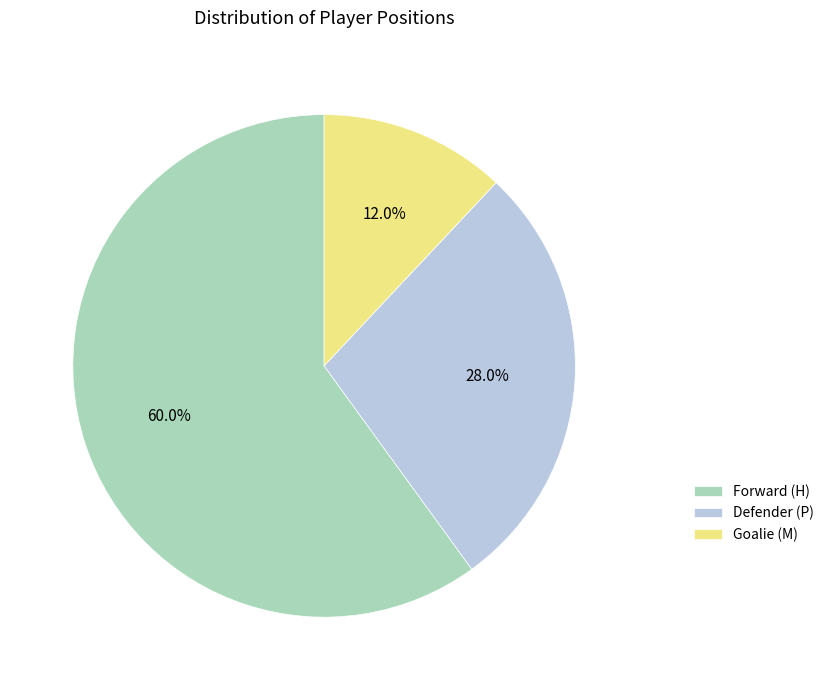

Combined, what portion of the pie is Forward (H) and Defender (P)?

88.0%